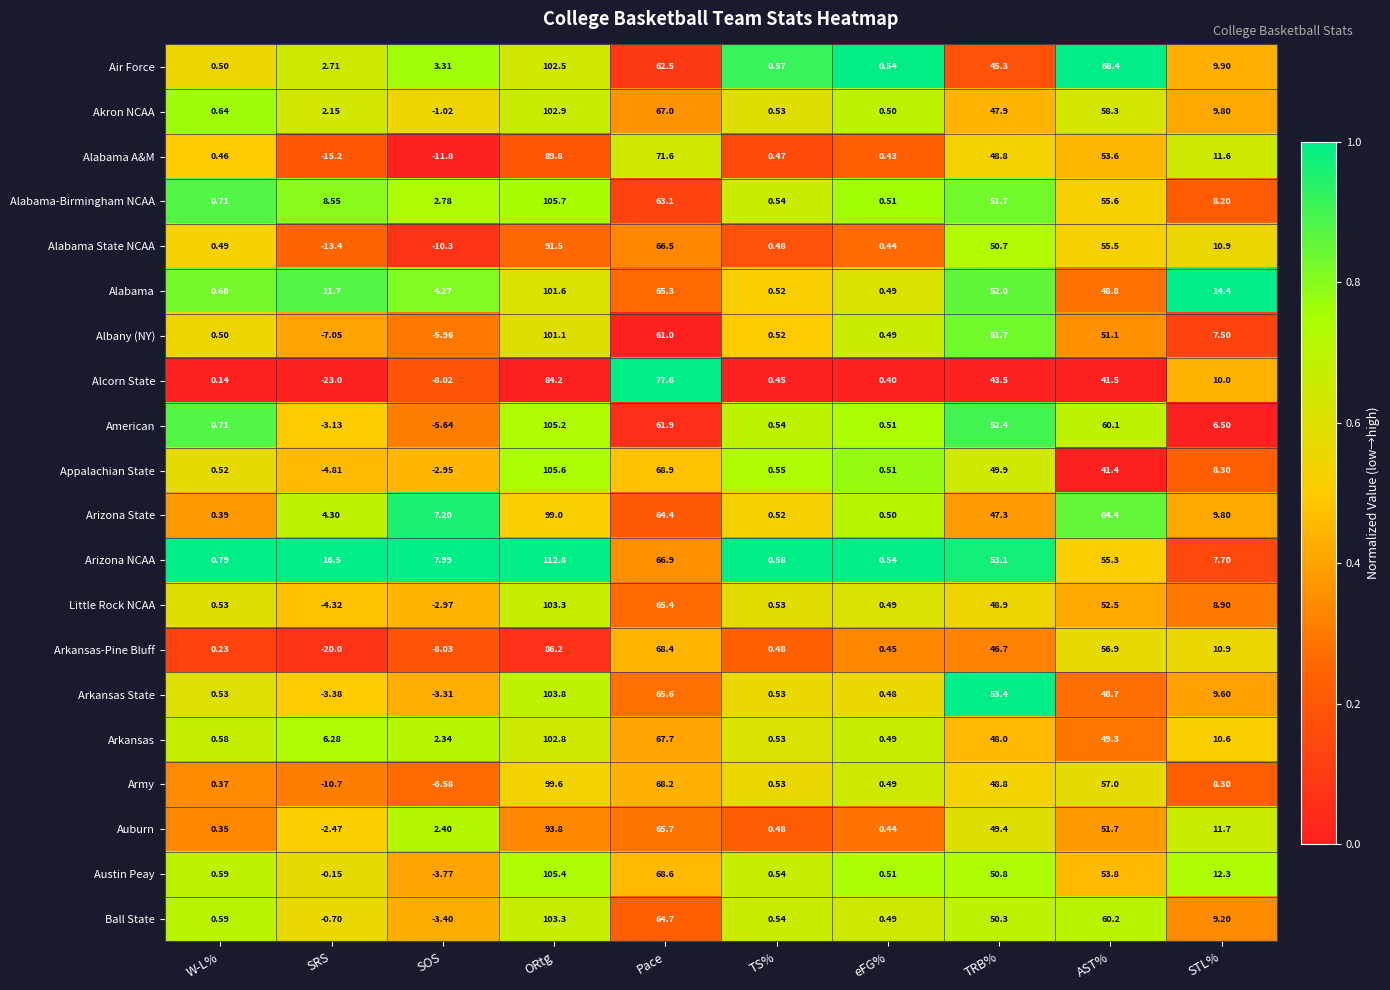

How many data points does each series have?

10